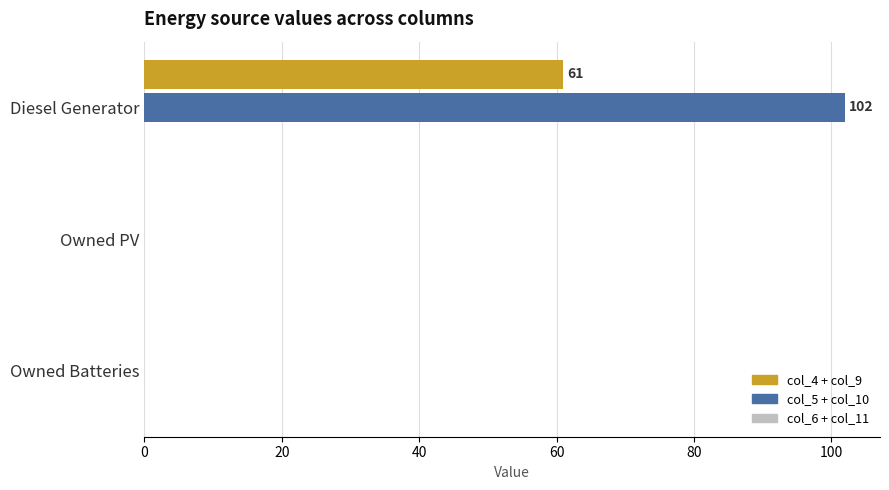

Which series has the largest range (max minus min)?

col_5 + col_10